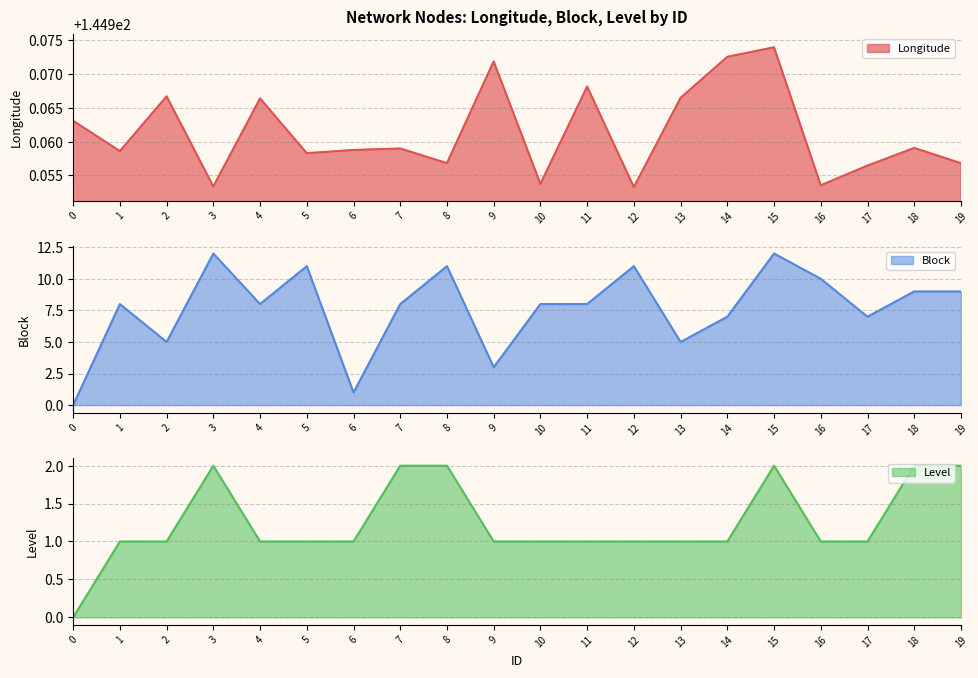

List the series in order of their peak value, lowest first.

Level, Block, Longitude